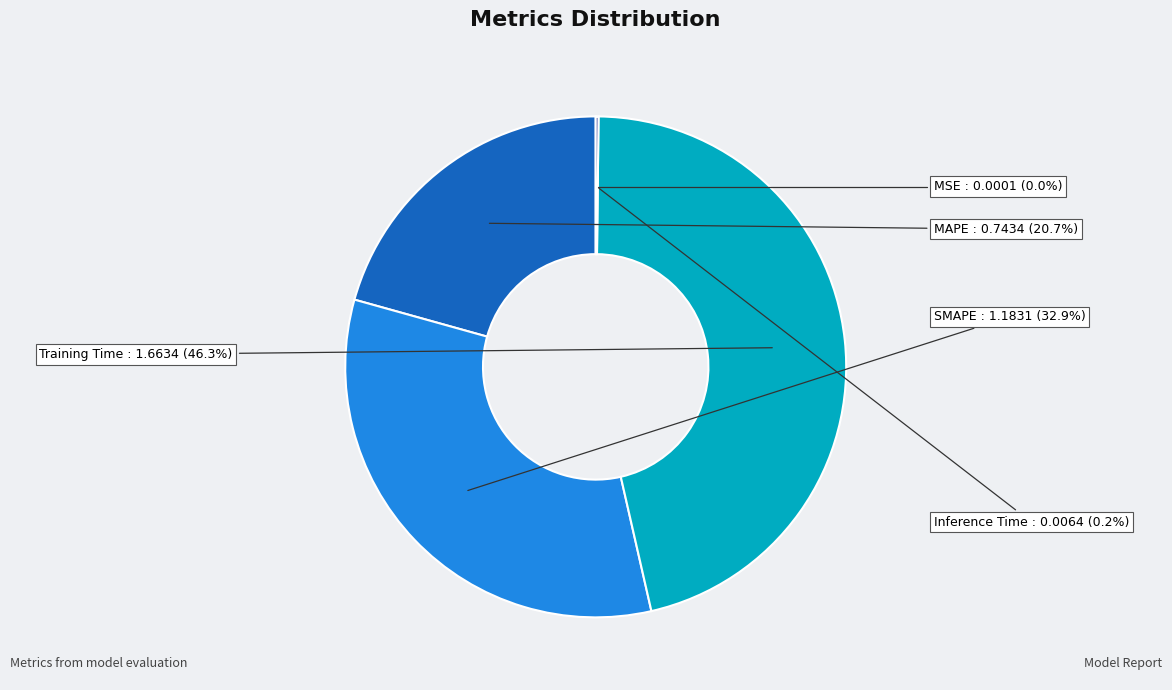

What percentage do MAPE and Training Time together represent?

66.9%